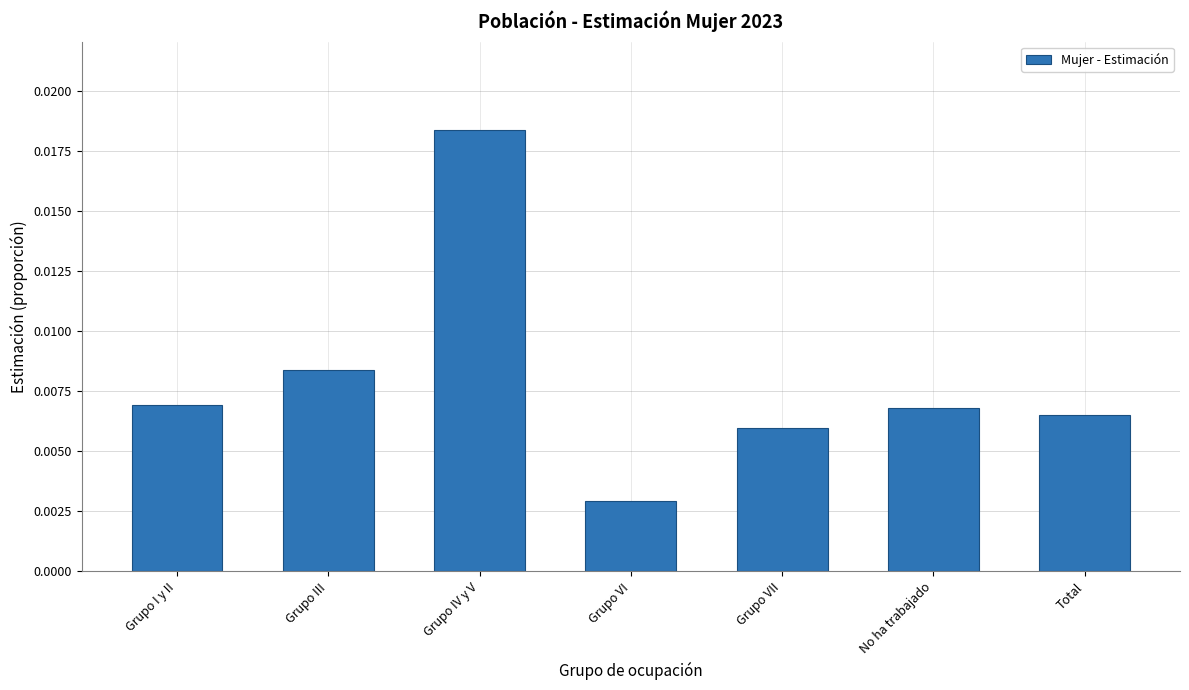

Which label corresponds to the smallest value in the chart?

Grupo VI